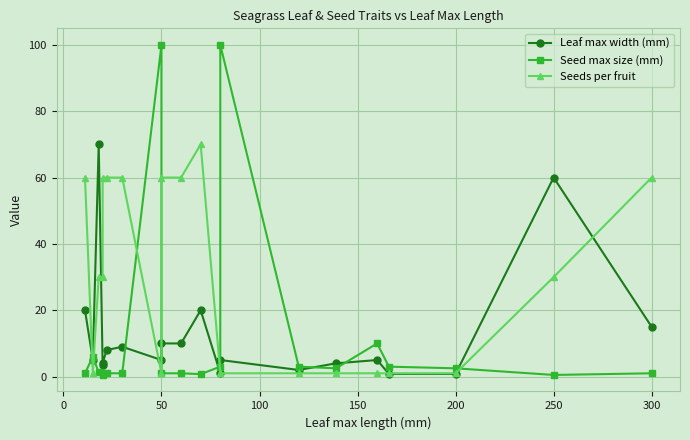

Which series ends up on top after the final intersection of Seed max size (mm) and Leaf max width (mm)?

Leaf max width (mm)